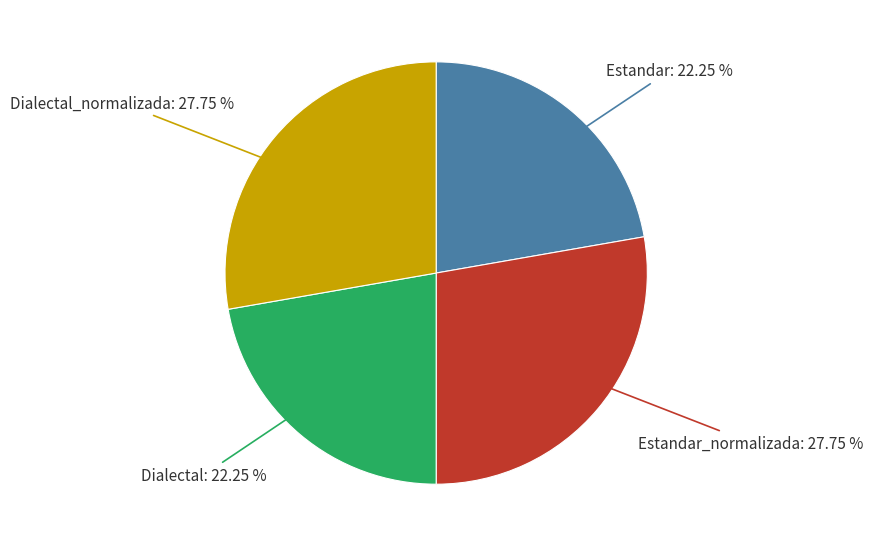

Approximately how many times larger is the value at Dialectal compared to Estandar?

1.0